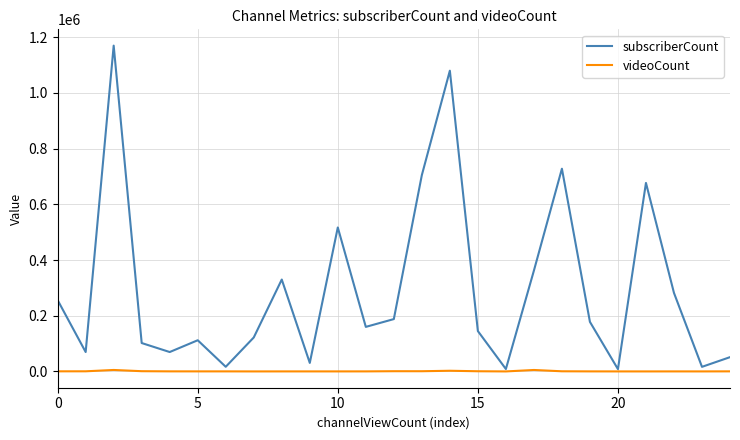

Which series has the largest range (max minus min)?

subscriberCount